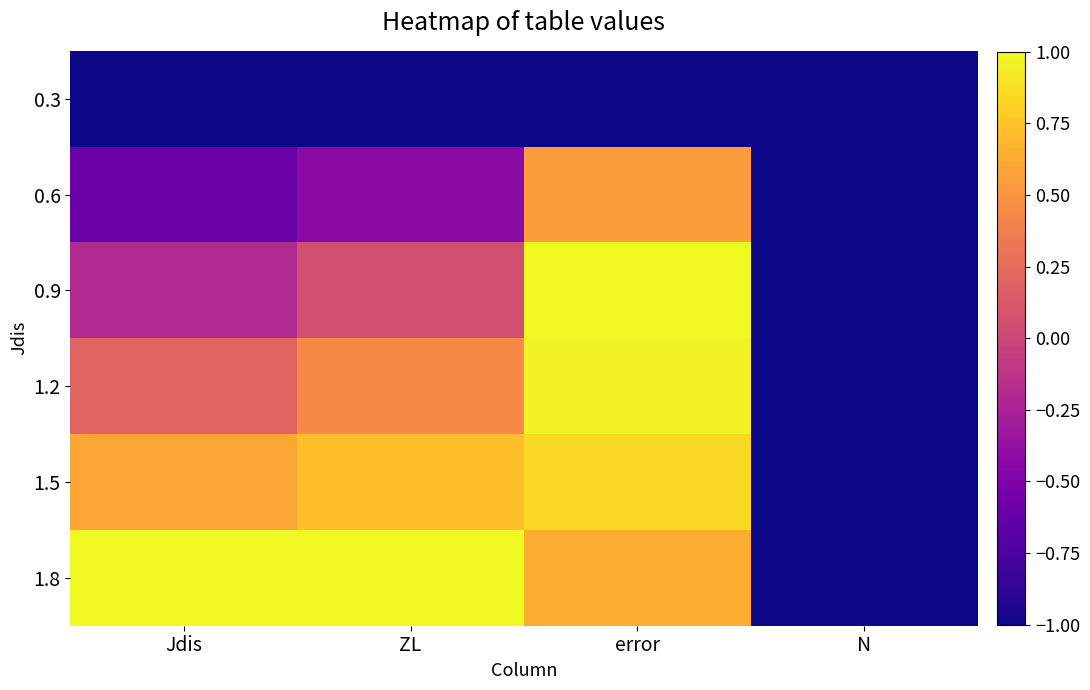

Reading left to right, transcribe all the data shown in this chart.

0.3: Jdis=-1.0	ZL=-1.0	error=-1.0	N=-1.0
0.6: Jdis=-0.6	ZL=-0.4	error=0.5	N=-1.0
0.9: Jdis=-0.2	ZL=0.1	error=1.0	N=-1.0
1.2: Jdis=0.2	ZL=0.4	error=1.0	N=-1.0
1.5: Jdis=0.6	ZL=0.7	error=0.8	N=-1.0
1.8: Jdis=1.0	ZL=1.0	error=0.6	N=-1.0